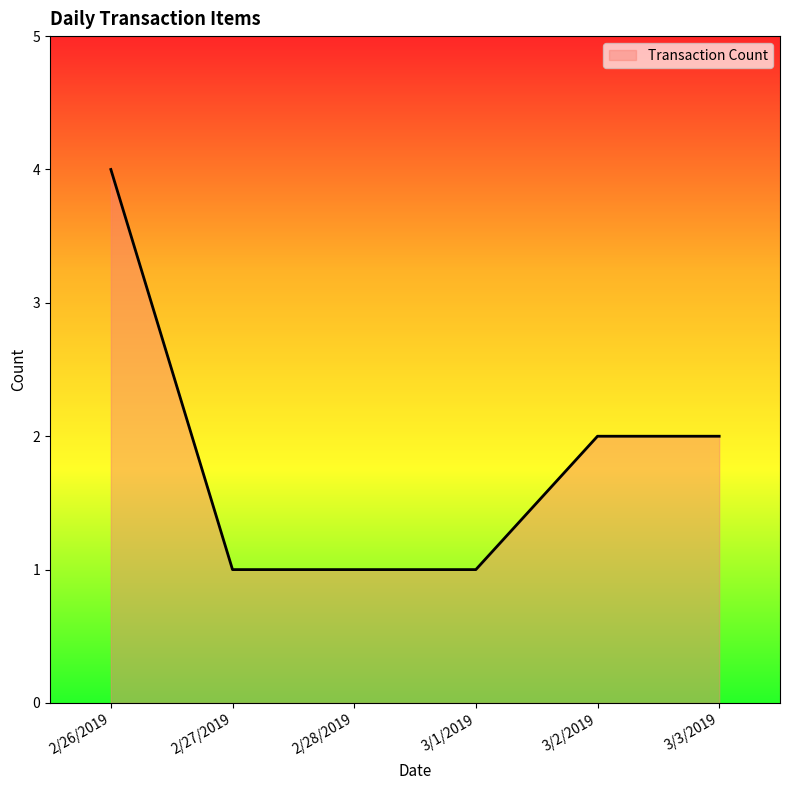

Reading left to right, extract all data points from this chart.

2/26/2019=4	2/27/2019=1	2/28/2019=1	3/1/2019=1	3/2/2019=2	3/3/2019=2